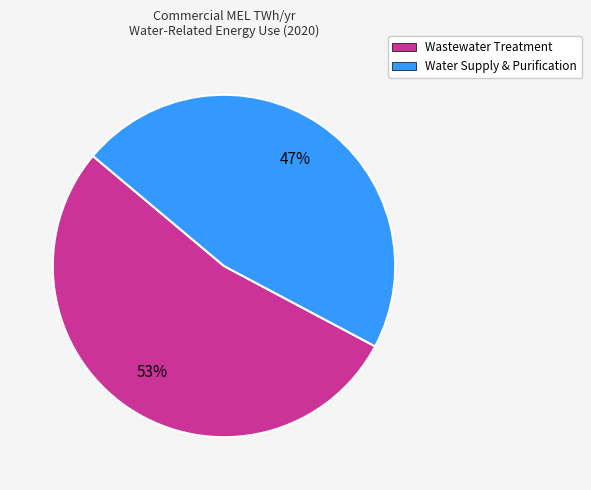

How many slices are in this pie chart?

2